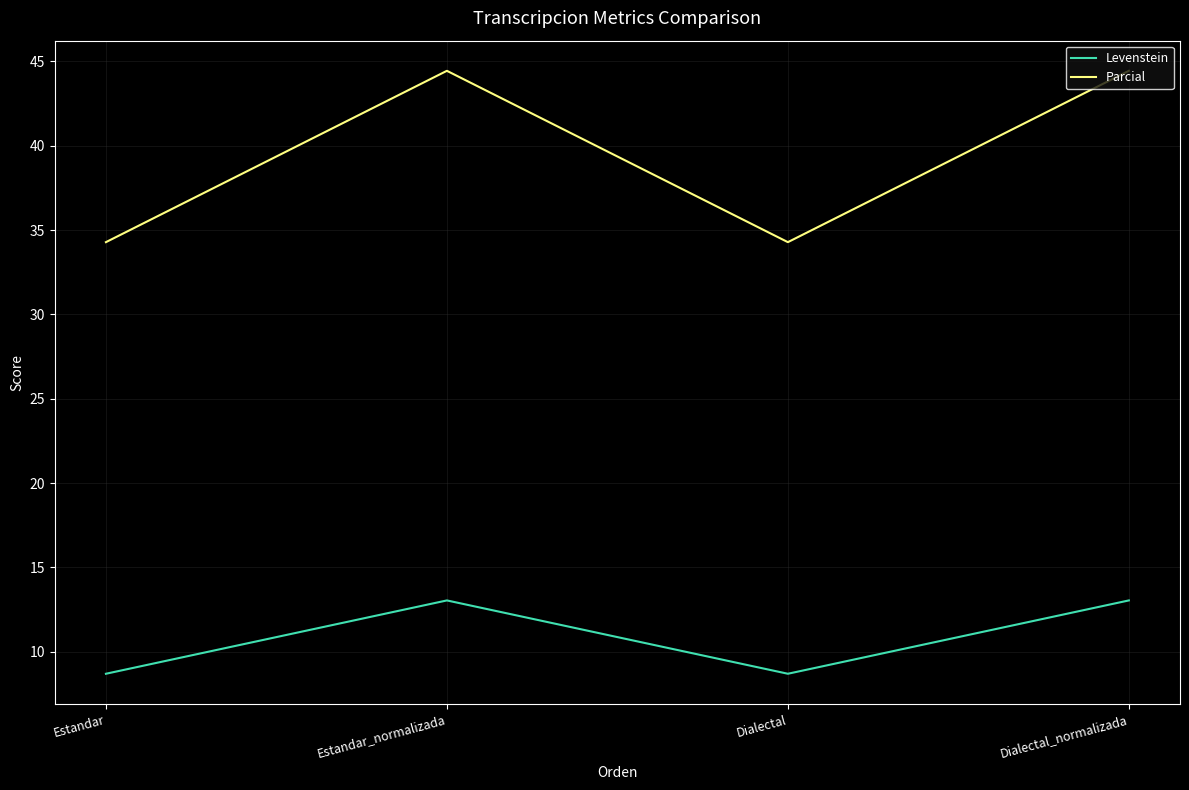

What position from the right is Estandar_normalizada?

3